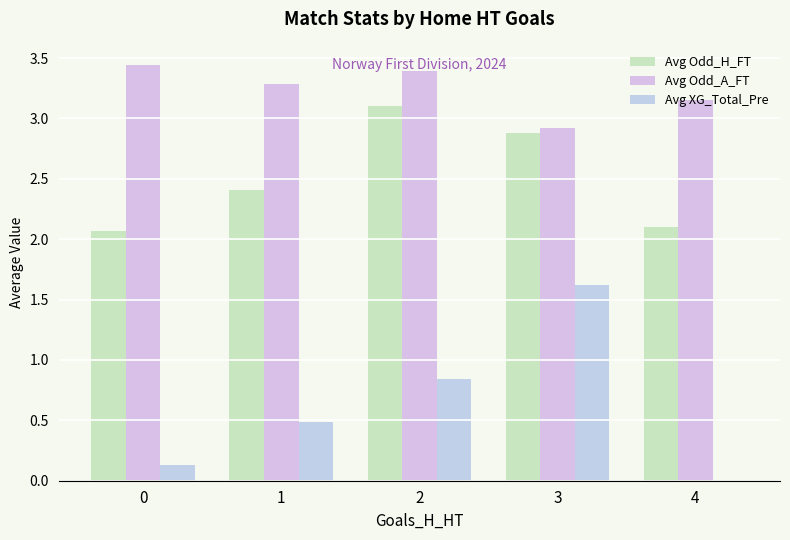

Which series has the largest range (max minus min)?

Avg XG_Total_Pre